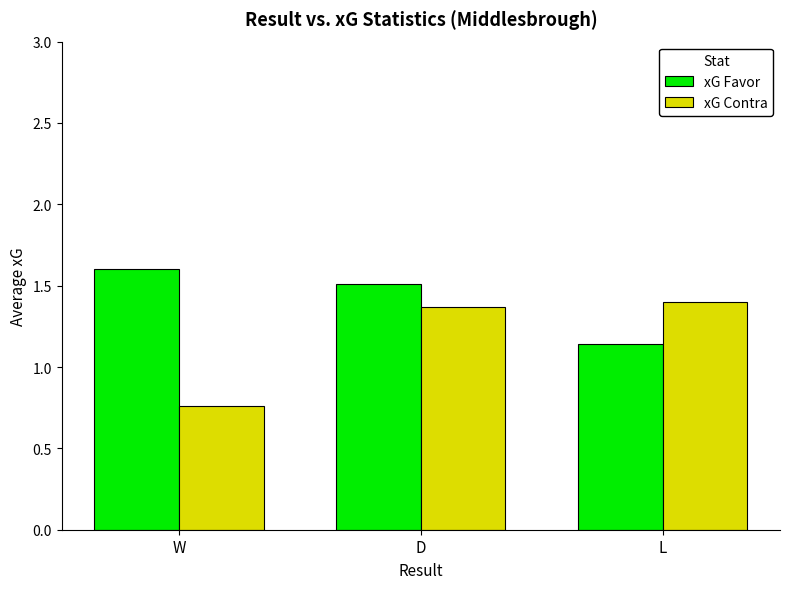

Is the value of xG Contra at D greater than the value of xG Favor at D?

No